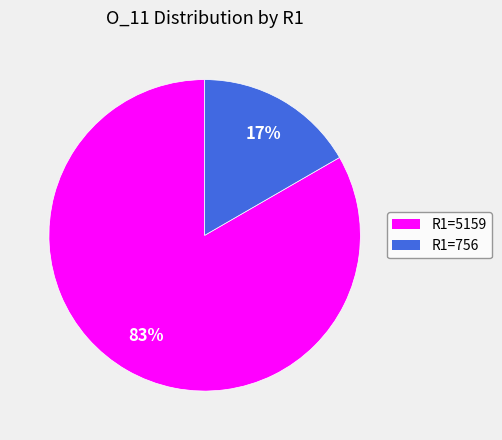

To the nearest percent, what is the average slice percentage?

50%